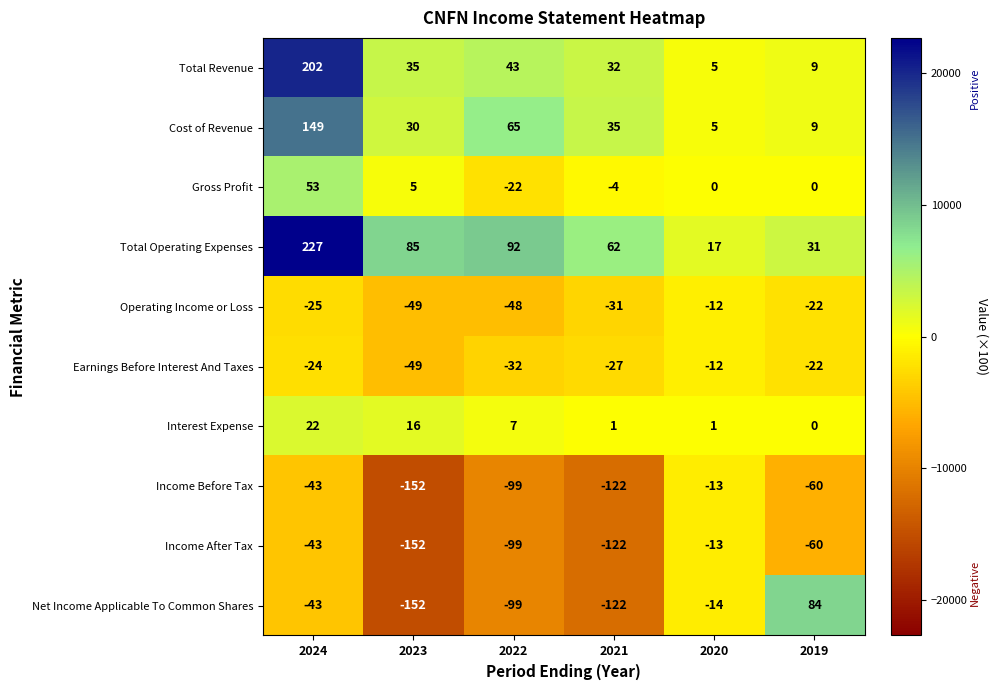

Which series has the largest range (max minus min)?

Net Income Applicable To Common Shares